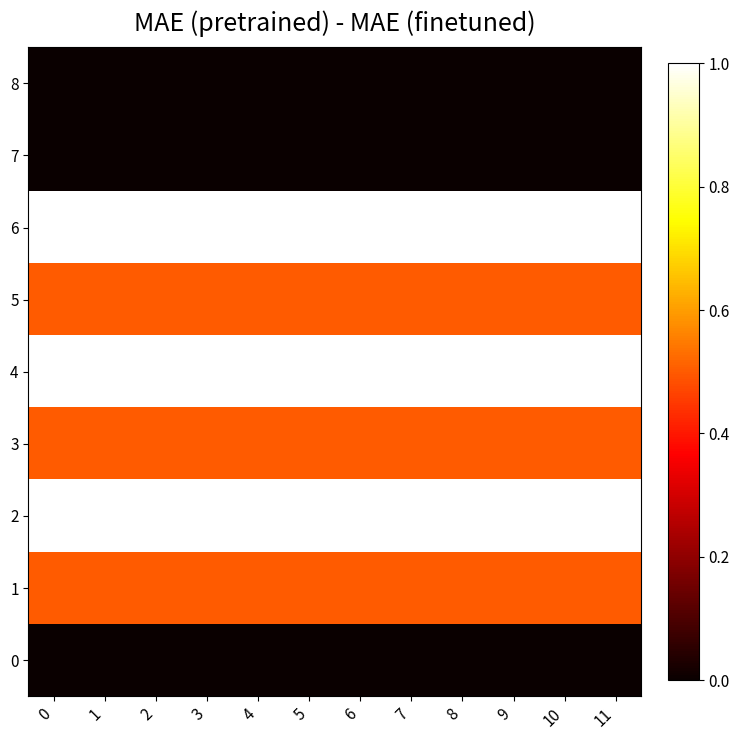

How many data points does each series have?

12